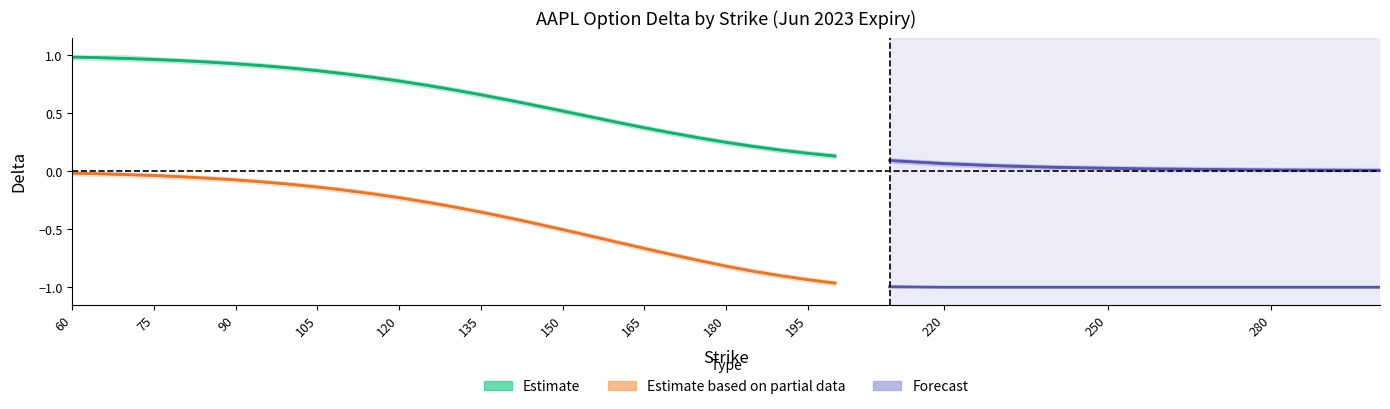

How many categories are shown in the chart?

39